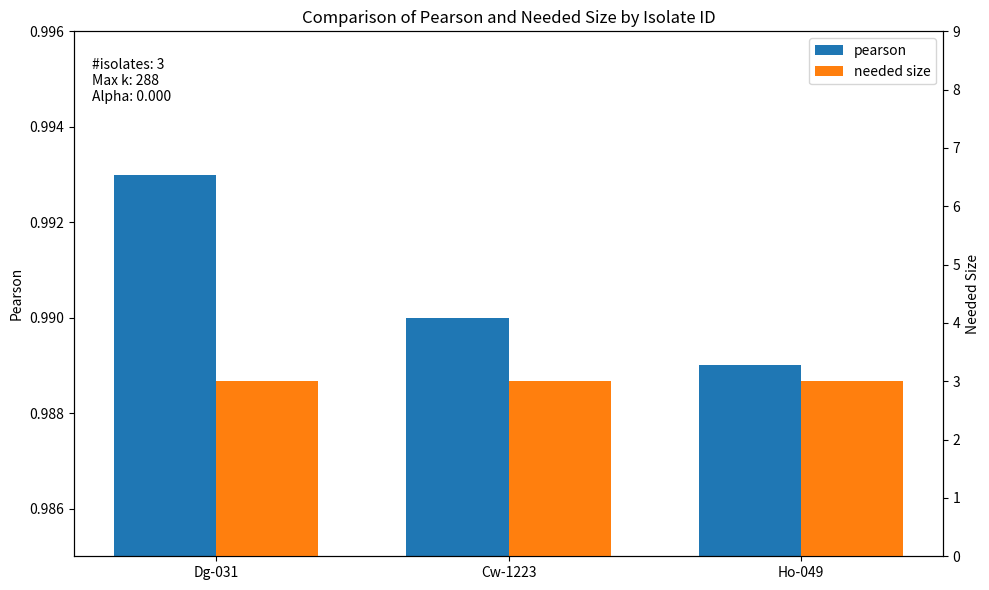

Count the pearson values in the range 0 to 1.

3